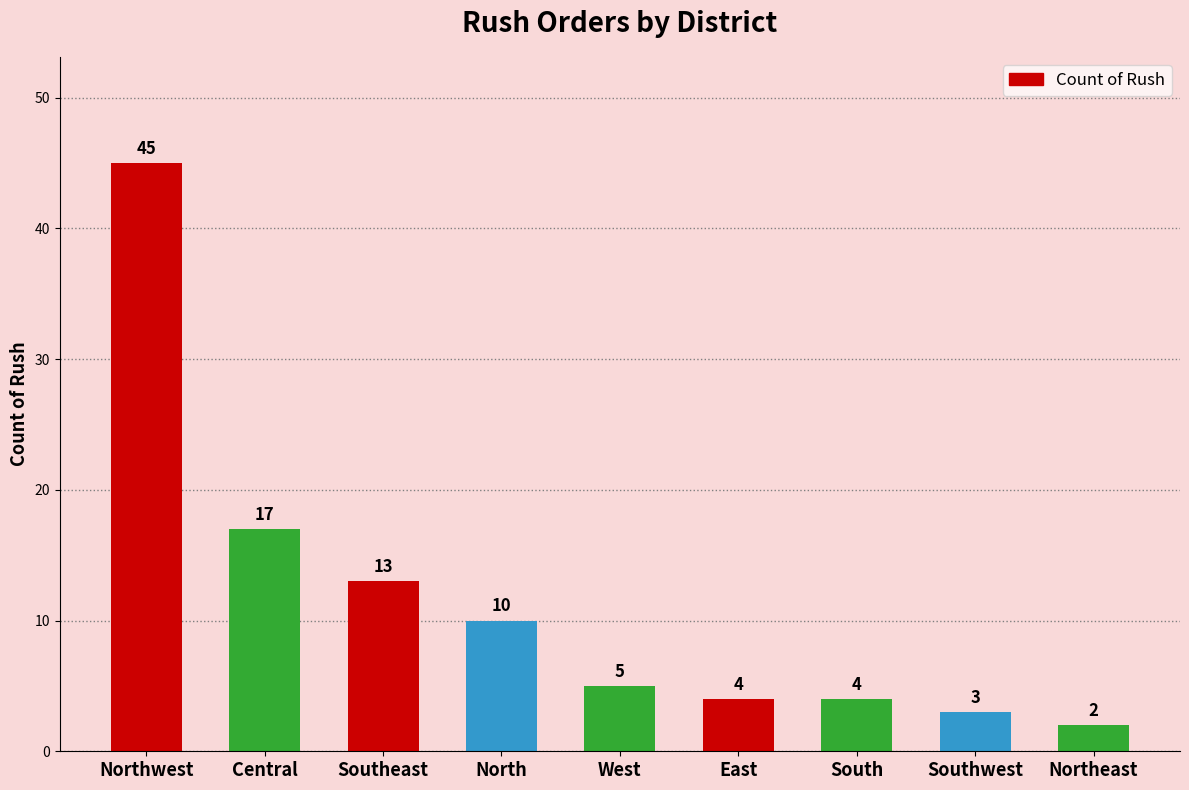

Reading left to right, list all the values displayed in this chart.

45	17	13	10	5	4	4	3	2